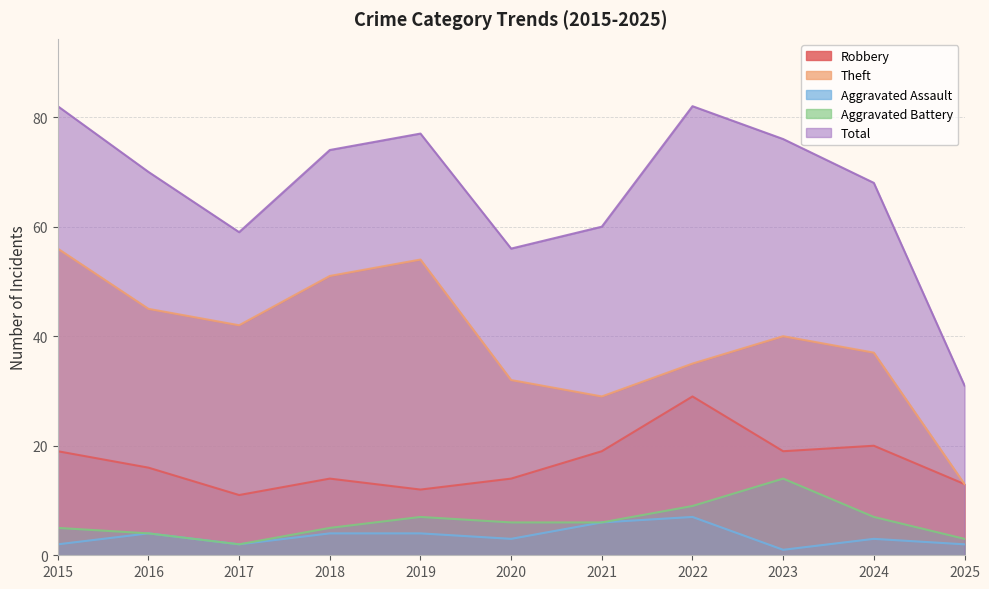

How many lines are shown in the chart?

5